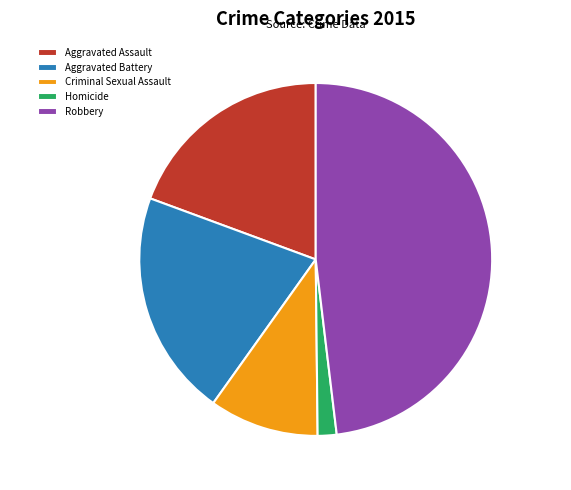

To the nearest percent, what is the difference between the largest and smallest slice percentages?

46%